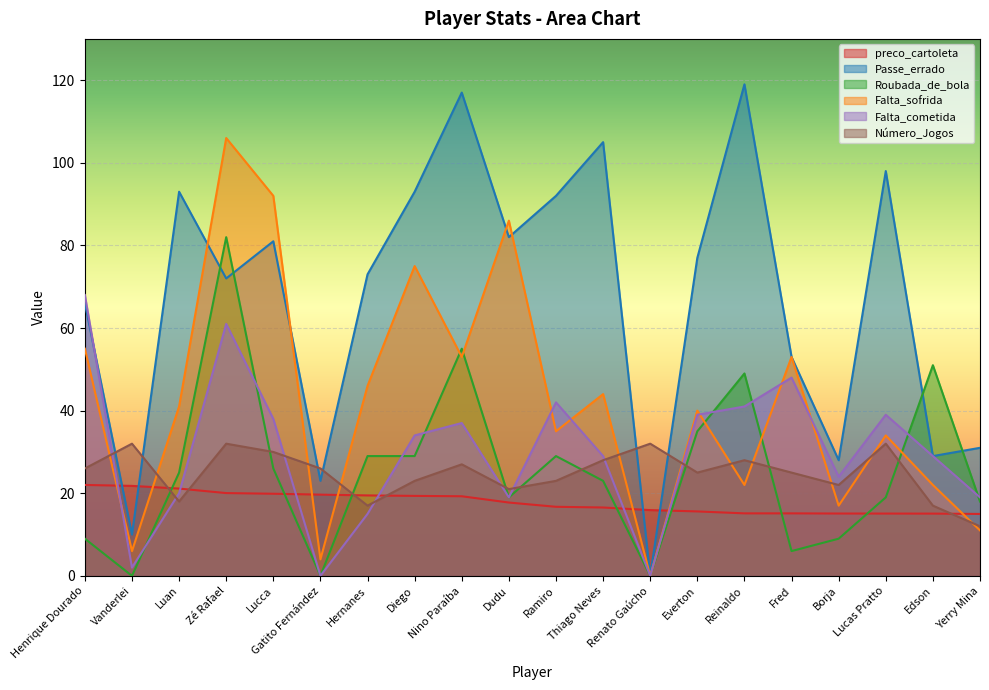

Is it true that Falta_cometida equals 15.0 at Hernanes?

True